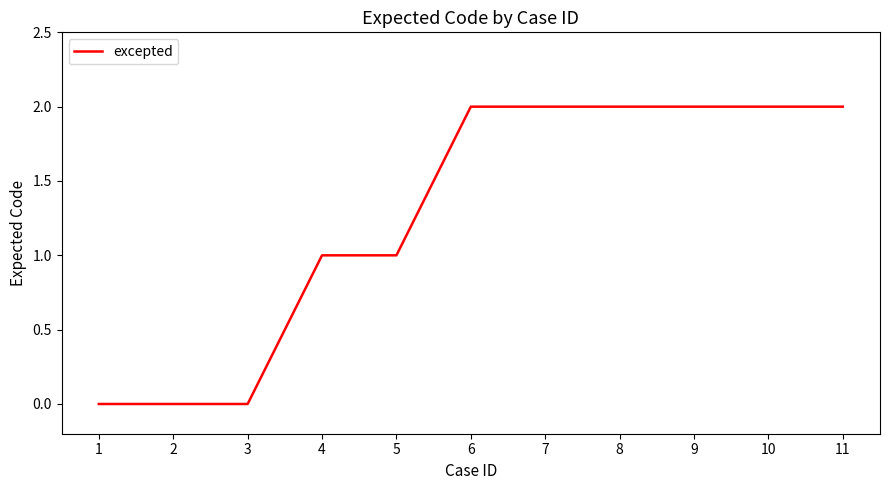

Reading left to right, extract all data points from this chart.

0	0	0	1	1	2	2	2	2	2	2